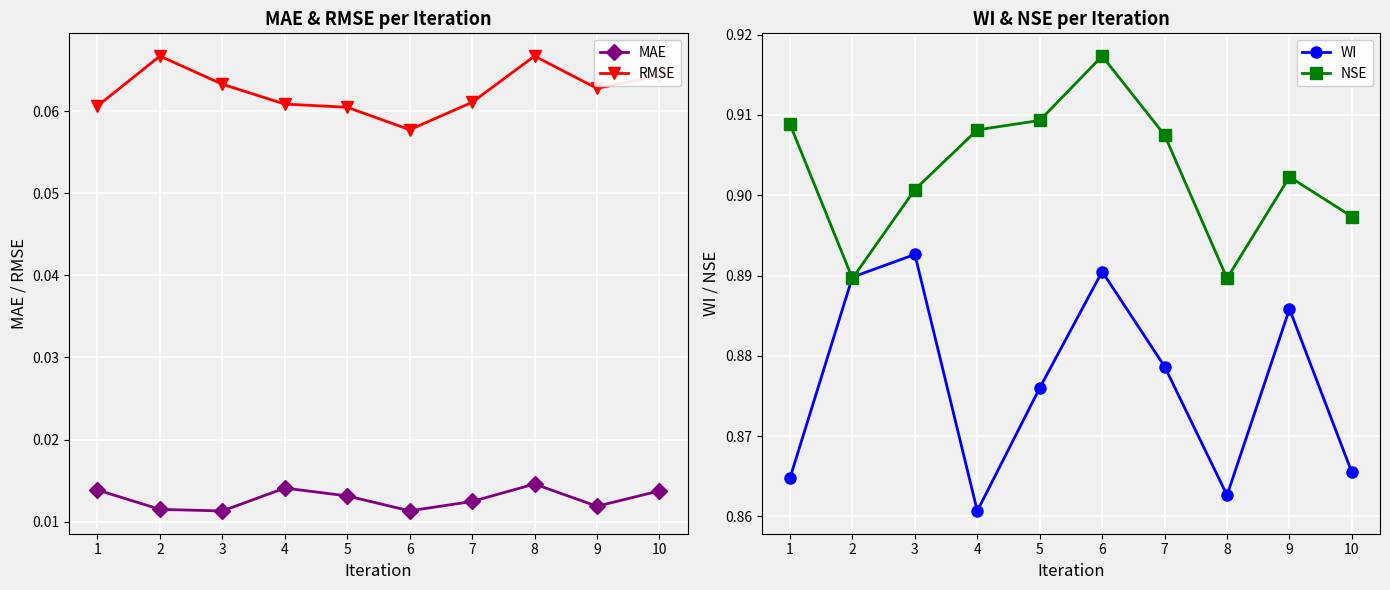

Is it true that NSE equals 0.9 at 8?

True